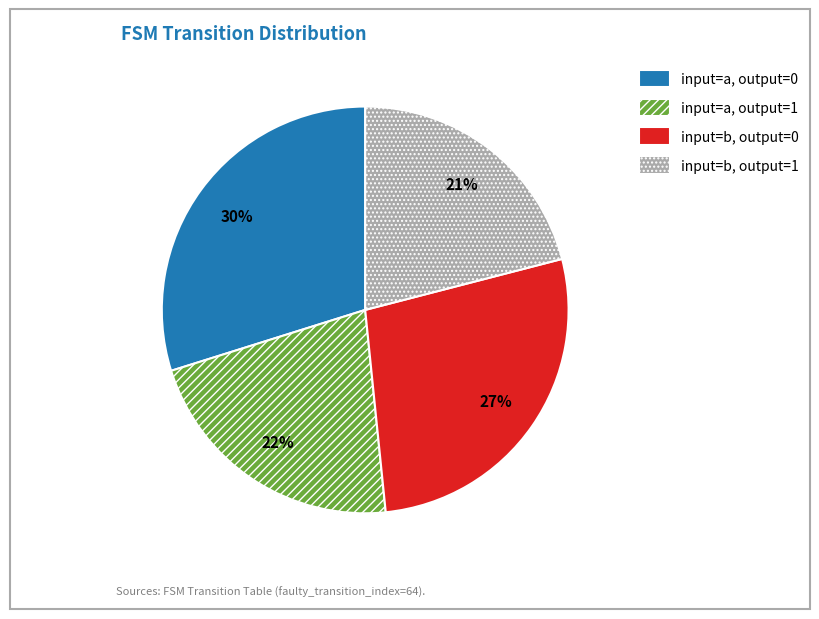

Which category has the biggest portion of the pie?

input=a, output=0